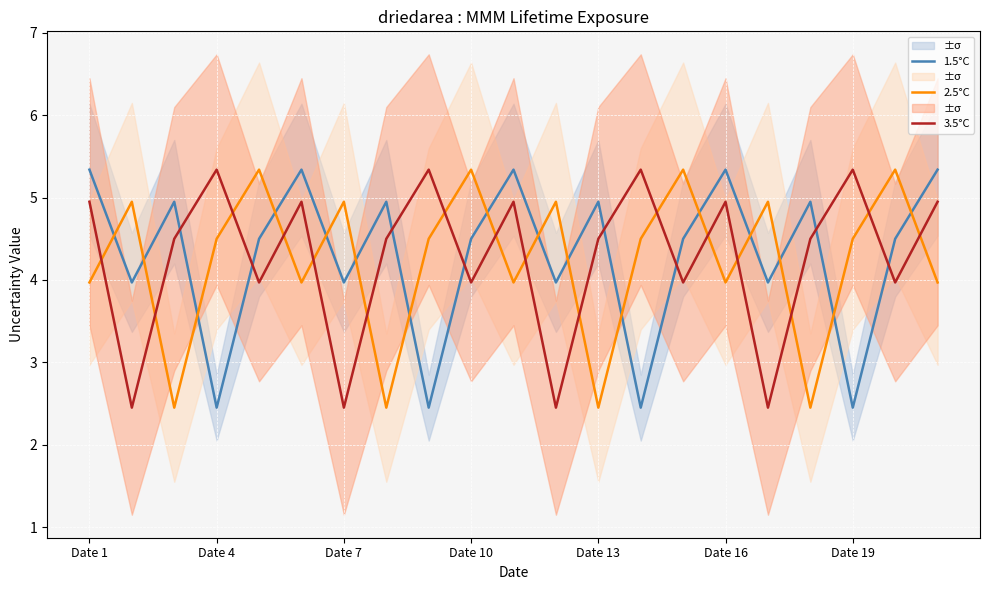

What is the lowest value of the 1.5°C series?

2.5